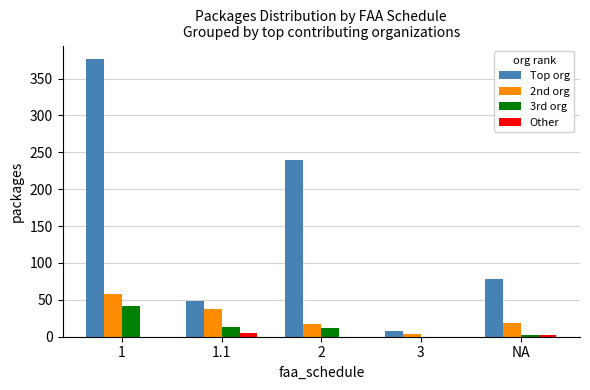

What is the spread (max minus min) of values at 1?

376